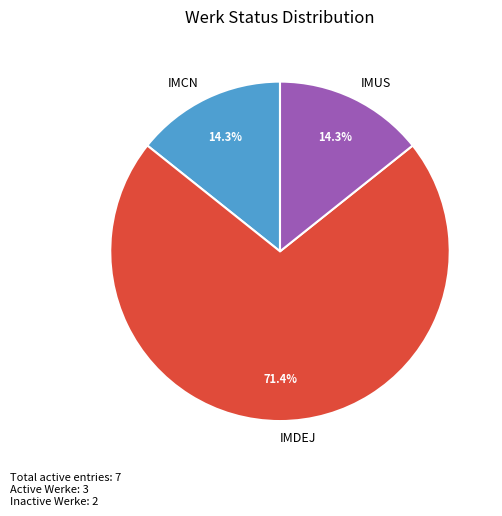

Which category has the biggest portion of the pie?

IMDEJ